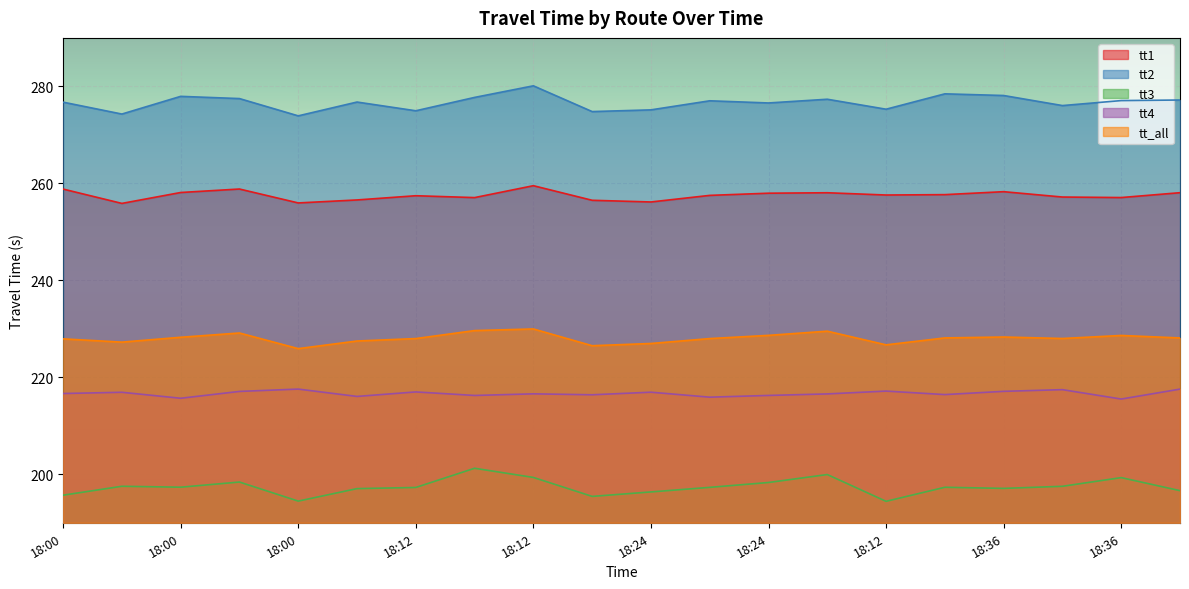

Reading right to left, list all the values displayed in this chart.

tt1: 258.1	257.1	257.2	258.3	257.7	257.6	258.1	258.0	257.5	256.2	256.5	259.5	257.1	257.4	256.6	256.0	258.8	258.1	255.9	258.8
tt2: 277.2	277.1	276.0	278.1	278.5	275.3	277.3	276.6	277.0	275.2	274.8	280.1	277.7	275.0	276.8	273.9	277.5	277.9	274.3	276.7
tt3: 196.6	199.3	197.5	197.1	197.3	194.4	199.9	198.3	197.3	196.4	195.4	199.4	201.2	197.3	197.0	194.5	198.4	197.3	197.5	195.7
tt4: 217.6	215.5	217.5	217.1	216.4	217.2	216.6	216.3	215.9	216.9	216.4	216.6	216.3	217.0	216.1	217.6	217.1	215.7	216.9	216.7
tt_all: 228.1	228.6	228.0	228.3	228.1	226.7	229.5	228.7	228.0	227.0	226.5	230.0	229.6	228.0	227.5	225.9	229.1	228.3	227.3	227.9